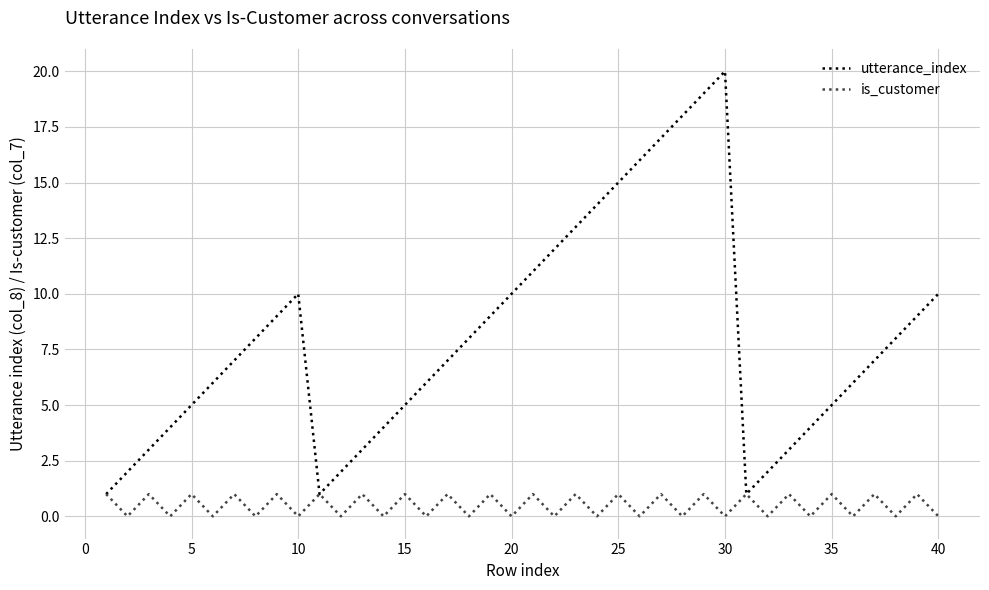

List the series in order of their peak value, highest first.

utterance_index, is_customer